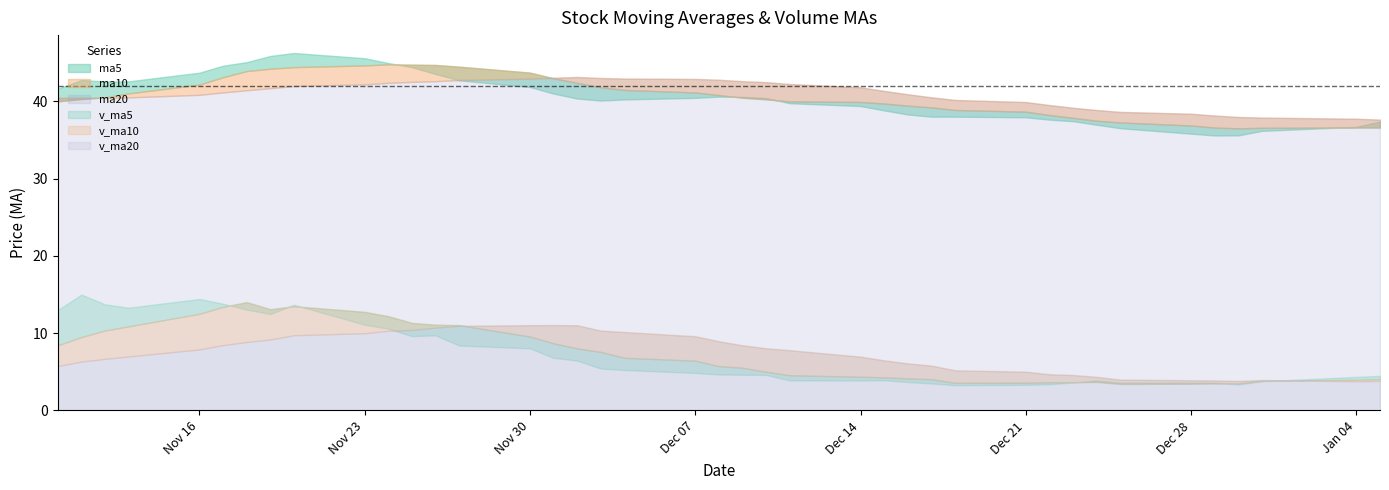

What is the difference between the ma5 values at 39 and 16?

1.9